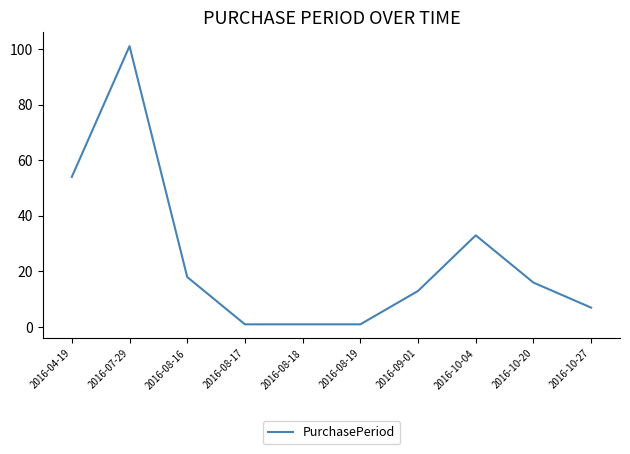

Is it true that the value at 2016-04-19 is 89?

False